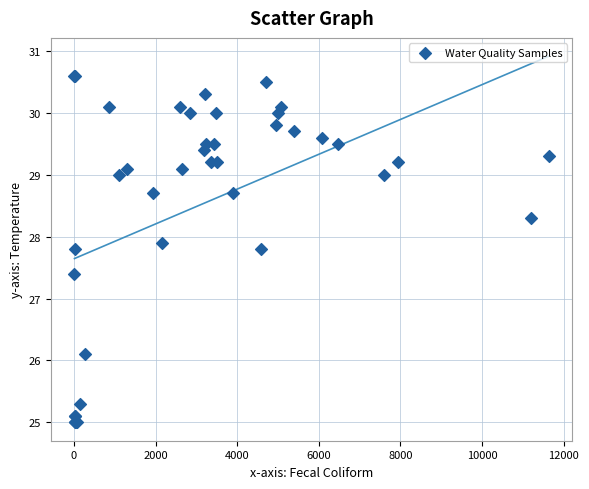

What Y value in the scatter plot is closest to 27?

27.4